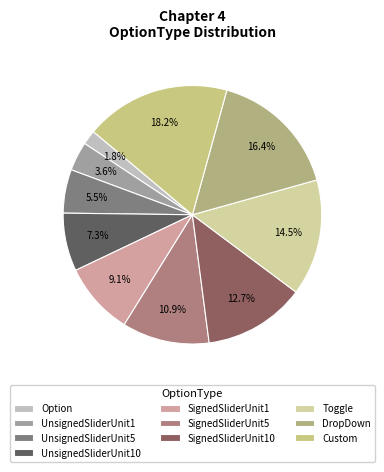

Is the sum of UnsignedSliderUnit10 and Toggle greater than half?

No